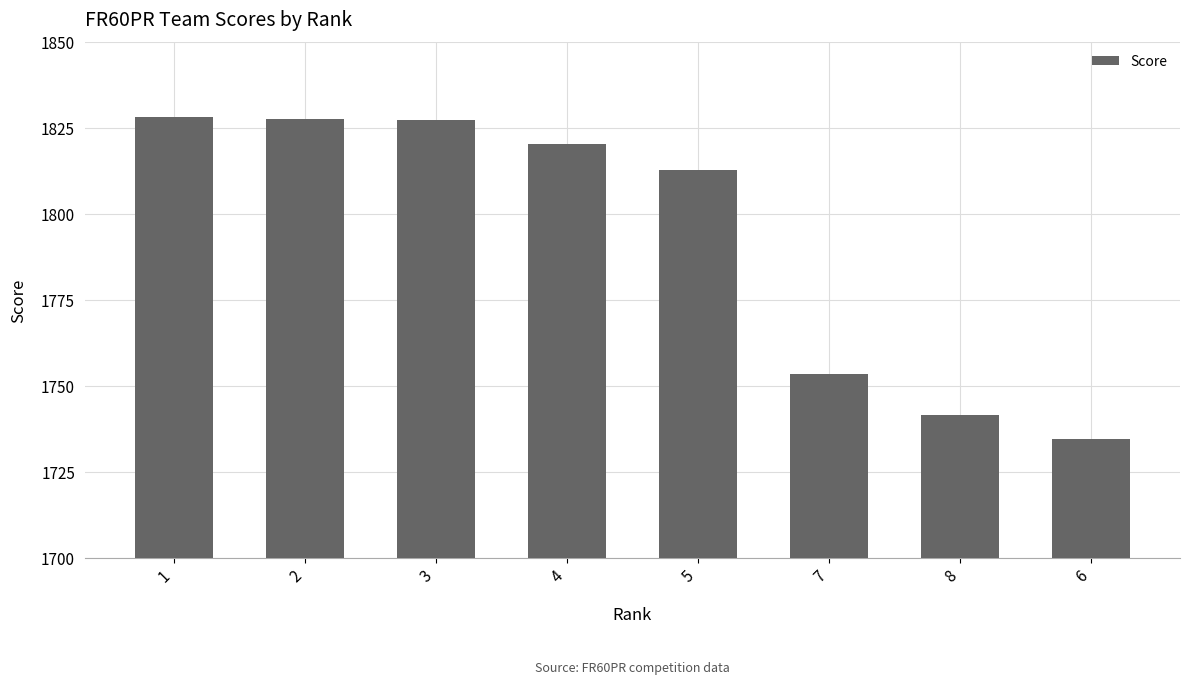

What is the difference between the maximum and minimum values?

93.7